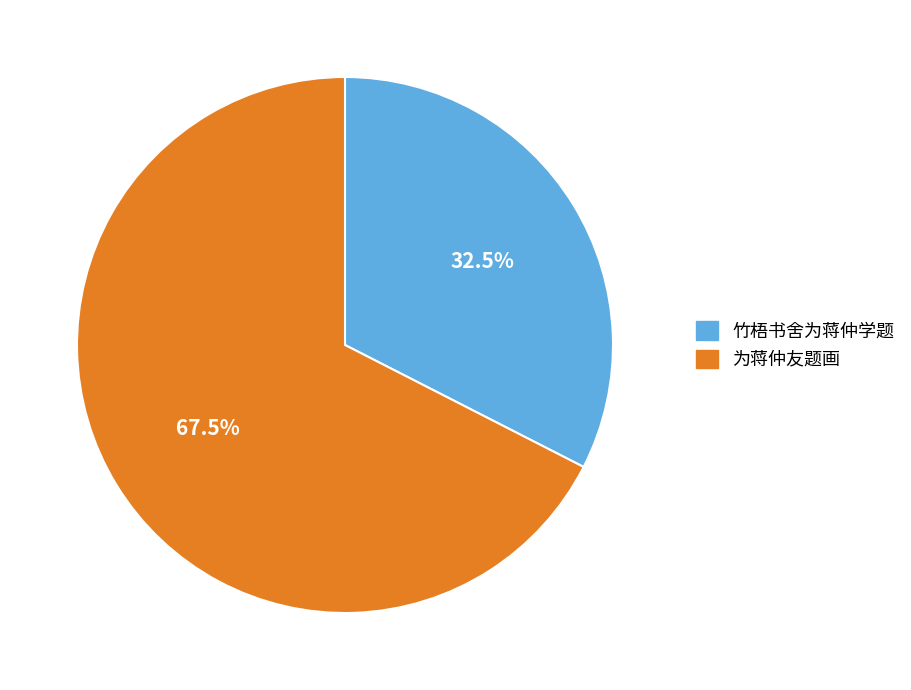

What is the smallest slice in the pie chart?

竹梧书舍为蒋仲学题